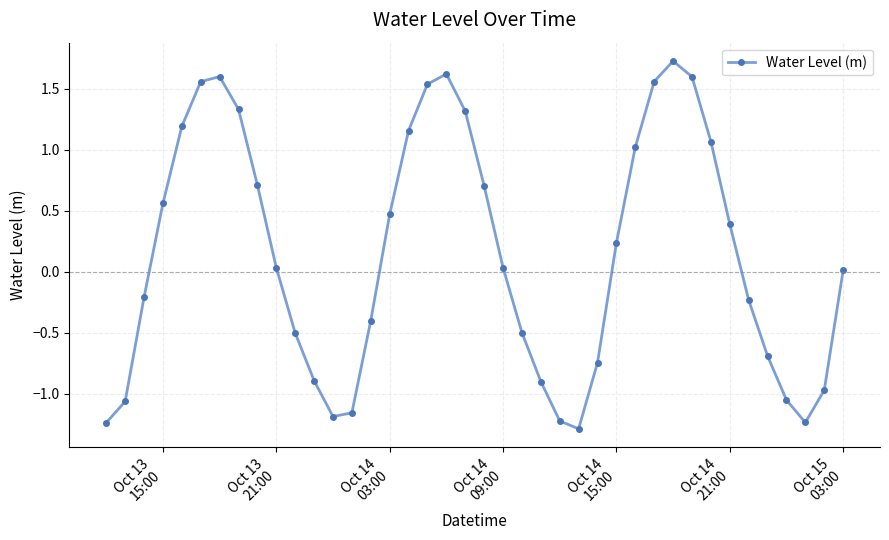

What is the value of the 9th point from the left?

0.7